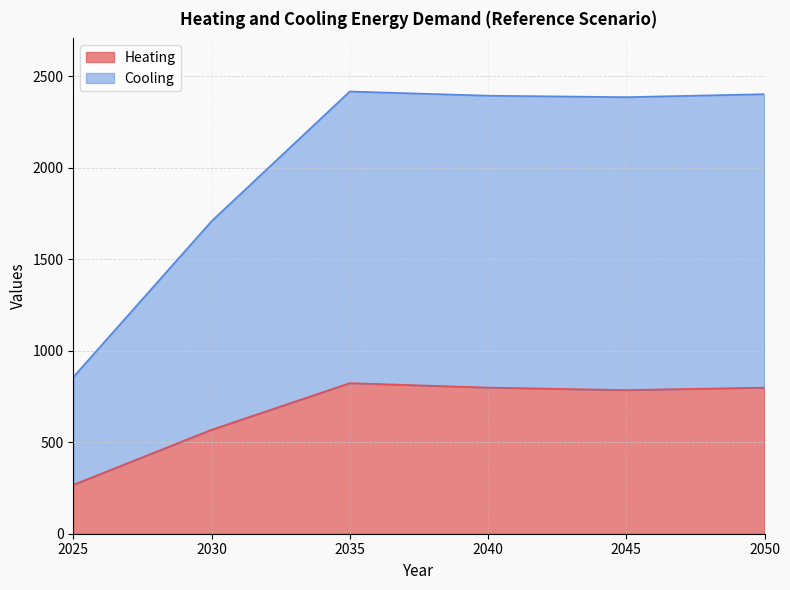

At 2030, list the series in order from largest to smallest.

Cooling, Heating